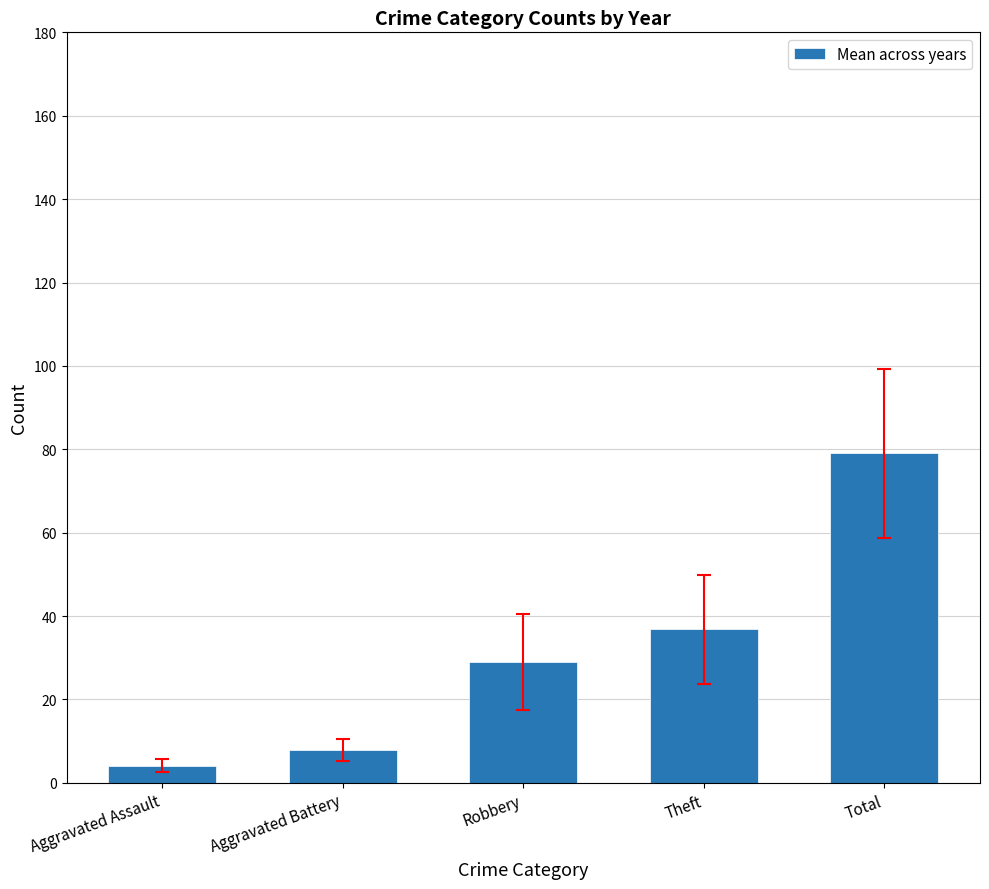

Are the bars grouped side by side (vs. stacked)?

No